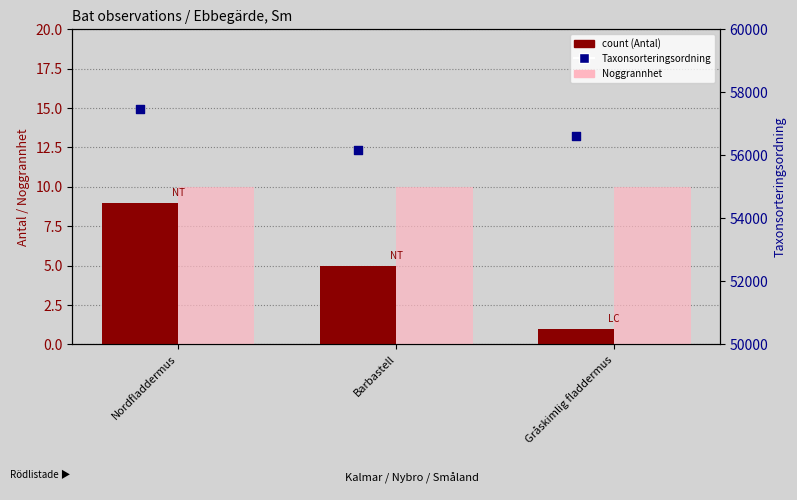

At how many categories does at least one series exceed 22400?

3